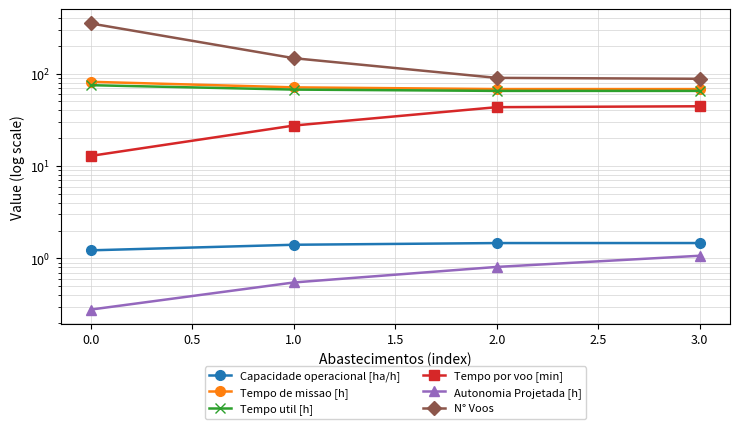

True or false: Tempo util [h] has more than 2 points higher than both neighbors.

False